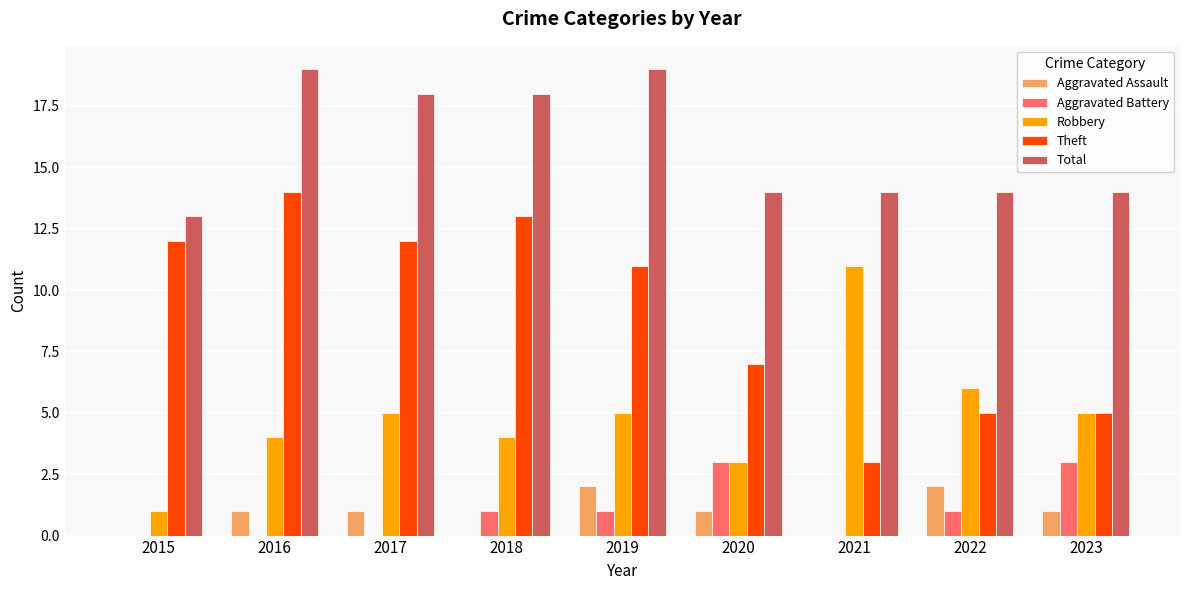

What is the total value across all series at 2019?

38